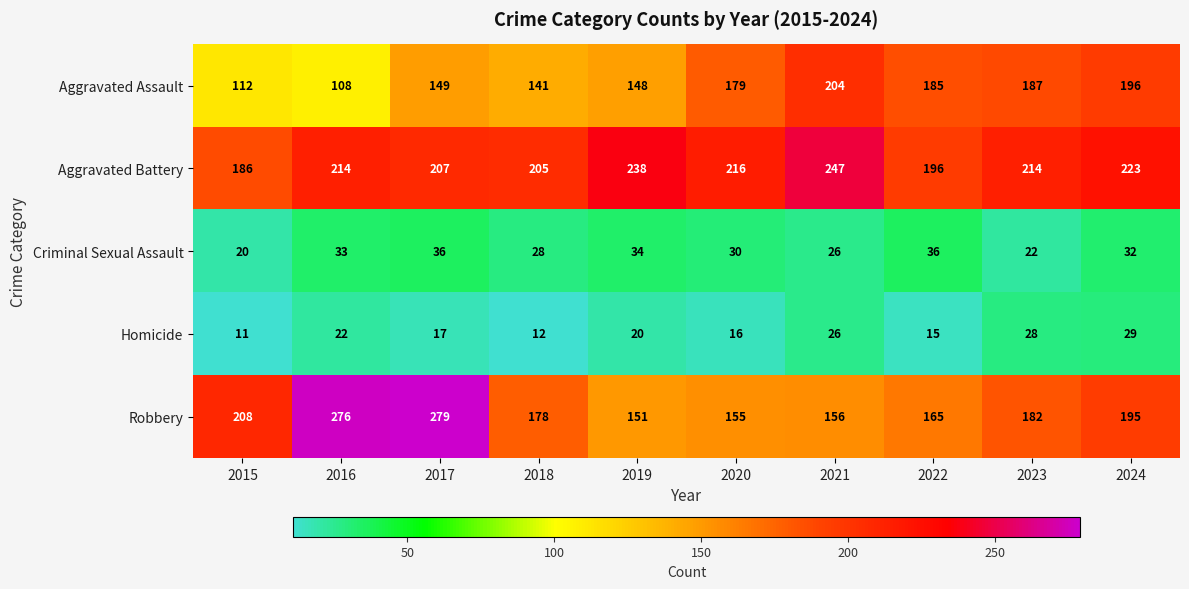

Which category has the highest value across all series?

2017